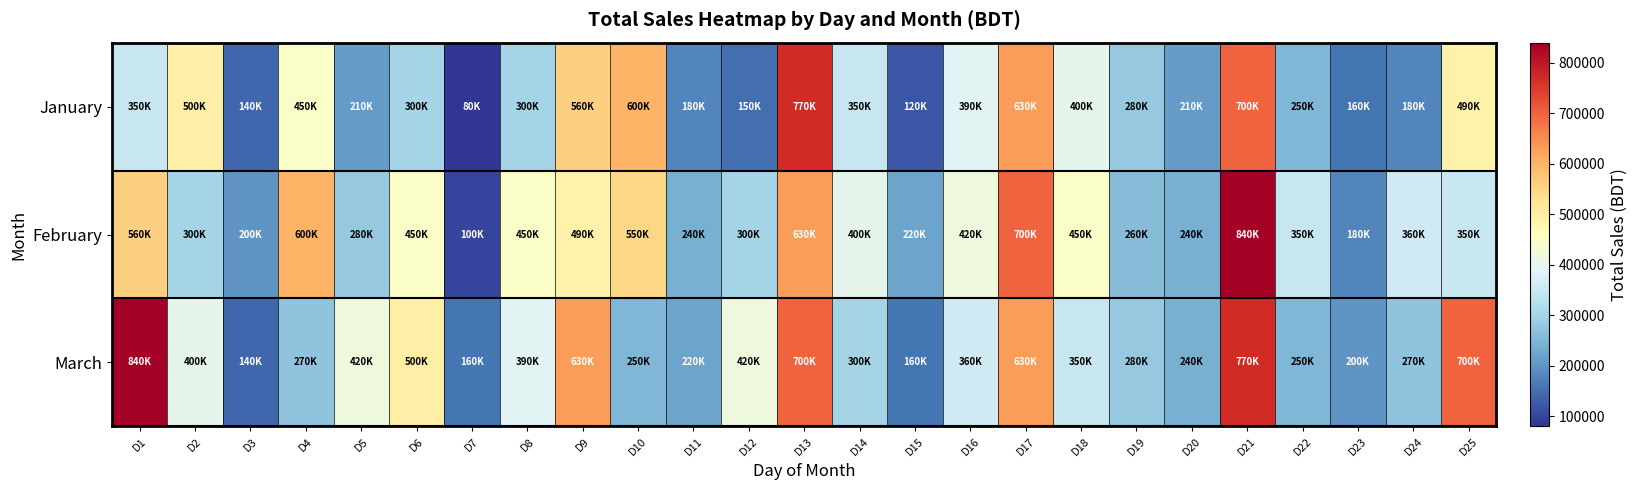

Which category has the highest value across all series?

D21